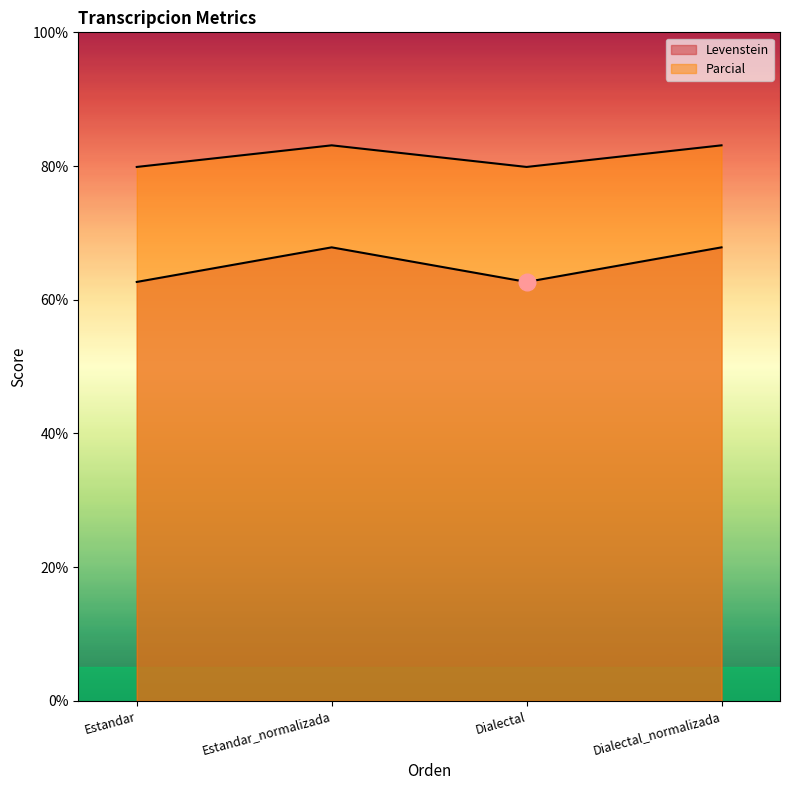

Is the value of Parcial at Estandar greater than the value of Levenstein at Dialectal_normalizada?

Yes